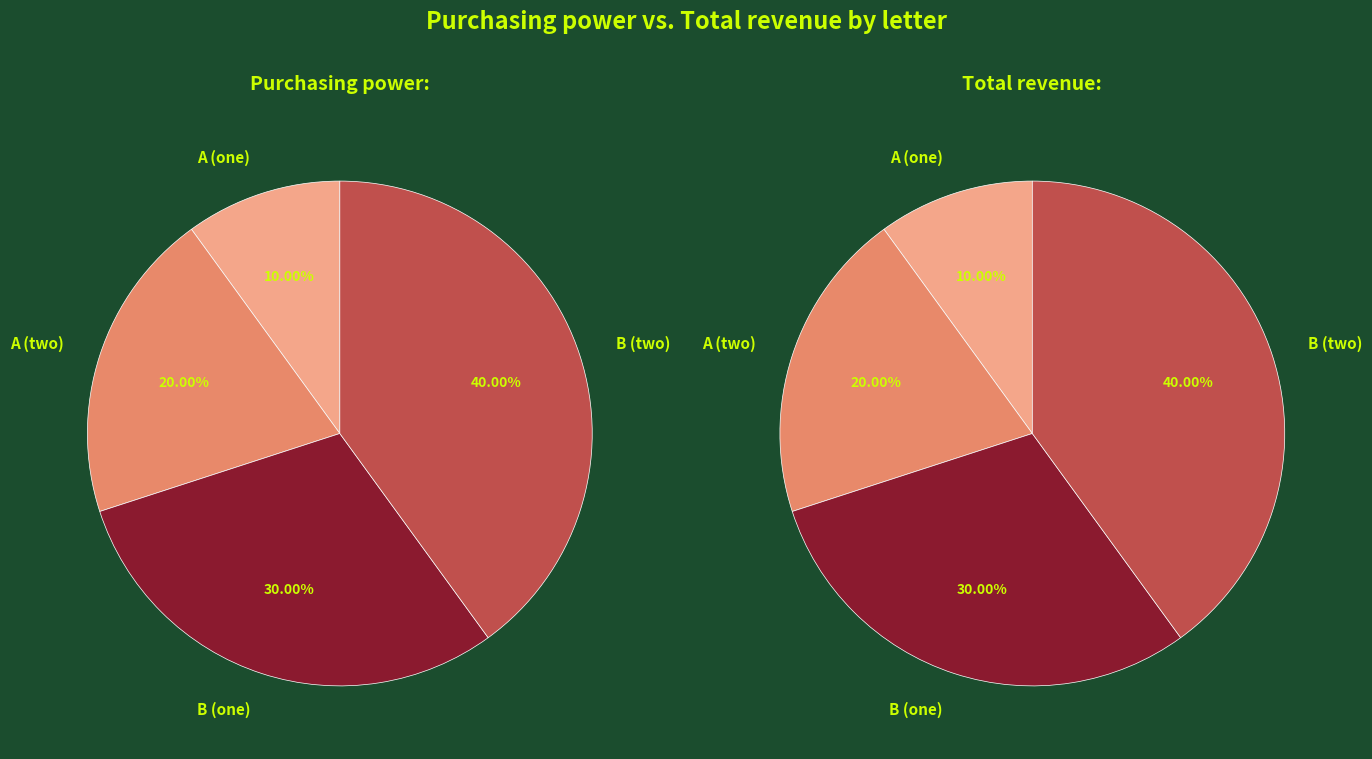

Which has a higher value, 2 or 1?

2